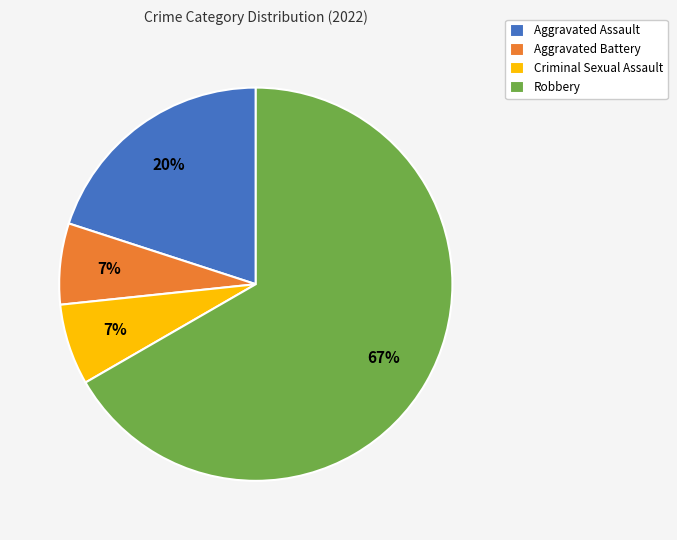

Is the sum of Criminal Sexual Assault and Robbery greater than half?

Yes